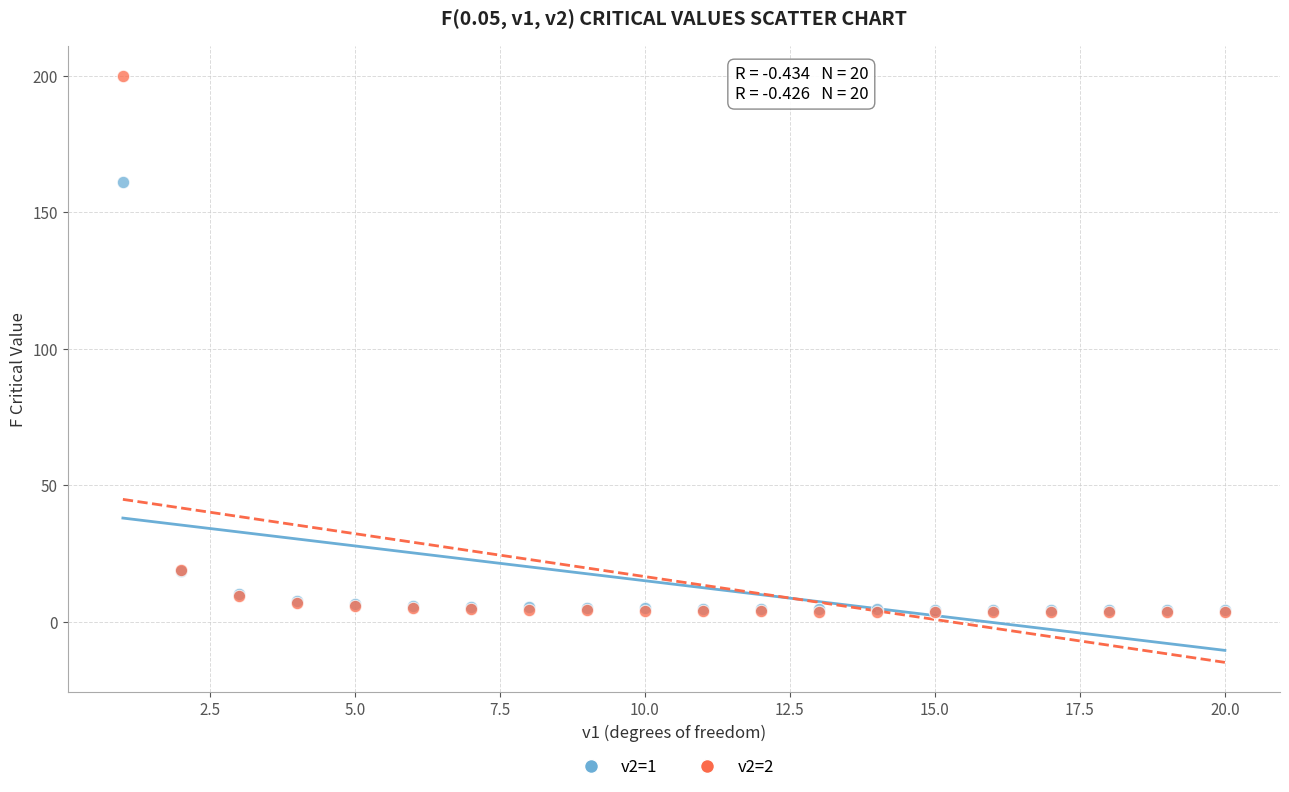

Across all series, what Y value is closest to 101?

161.0